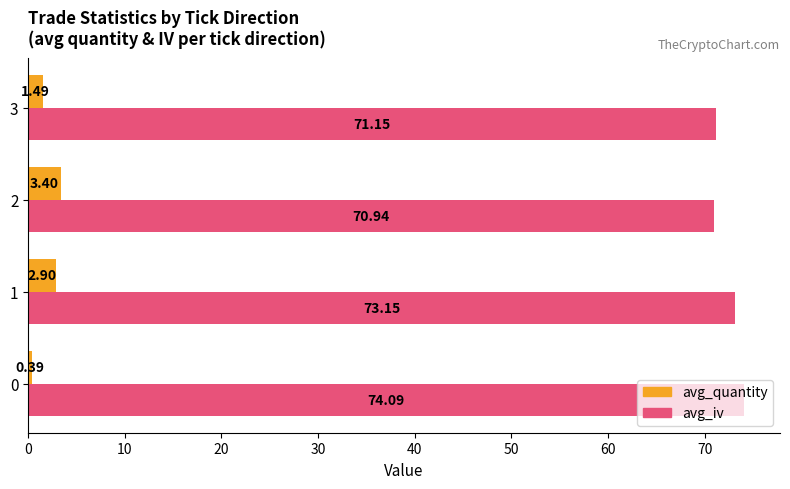

List the labels in order of avg_iv value, smallest first.

2, 3, 1, 0